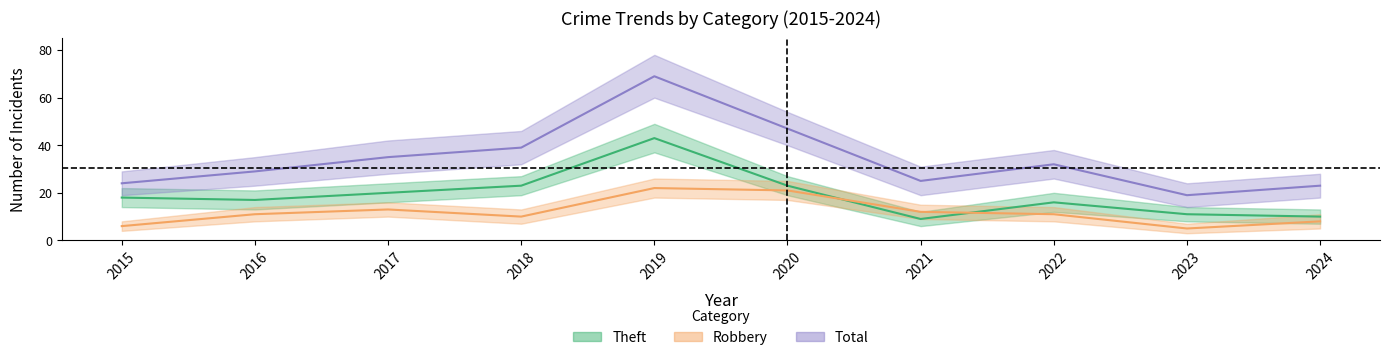

List the series in order of their peak value, highest first.

Total, Theft, Robbery